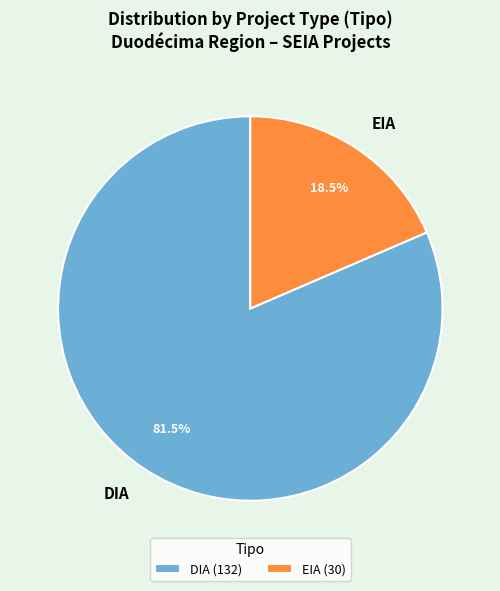

Combined, what portion of the pie is DIA and EIA?

100.0%